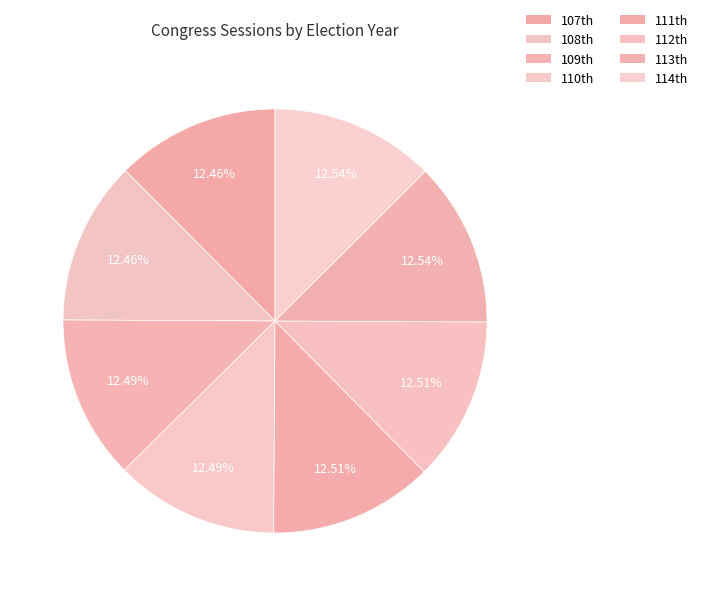

Count the number of slices in the pie.

8